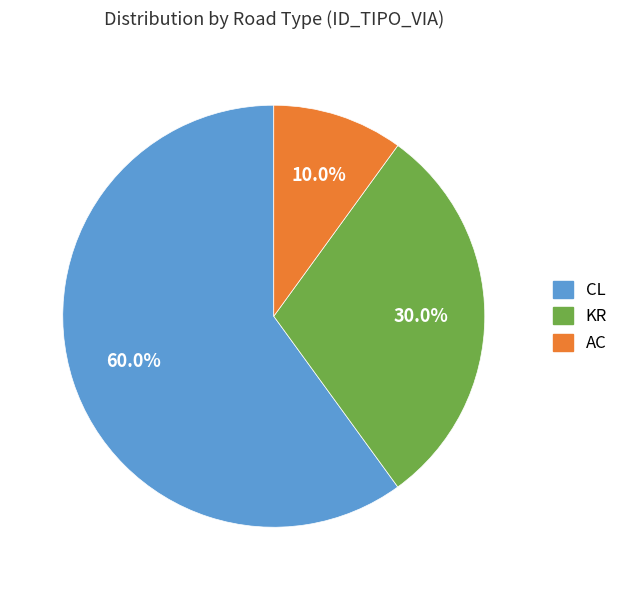

Does any single category account for the majority?

Yes